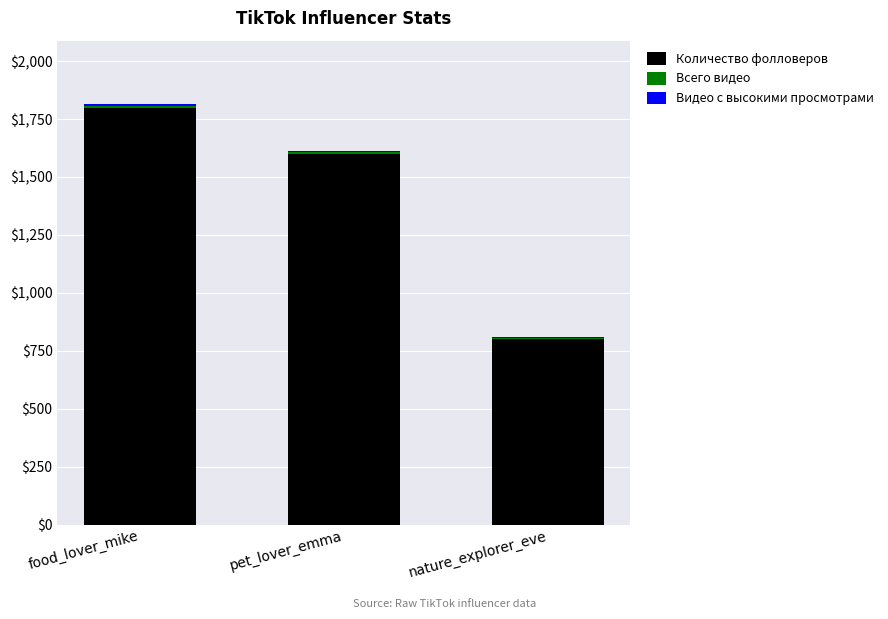

How many data points does each series have?

3